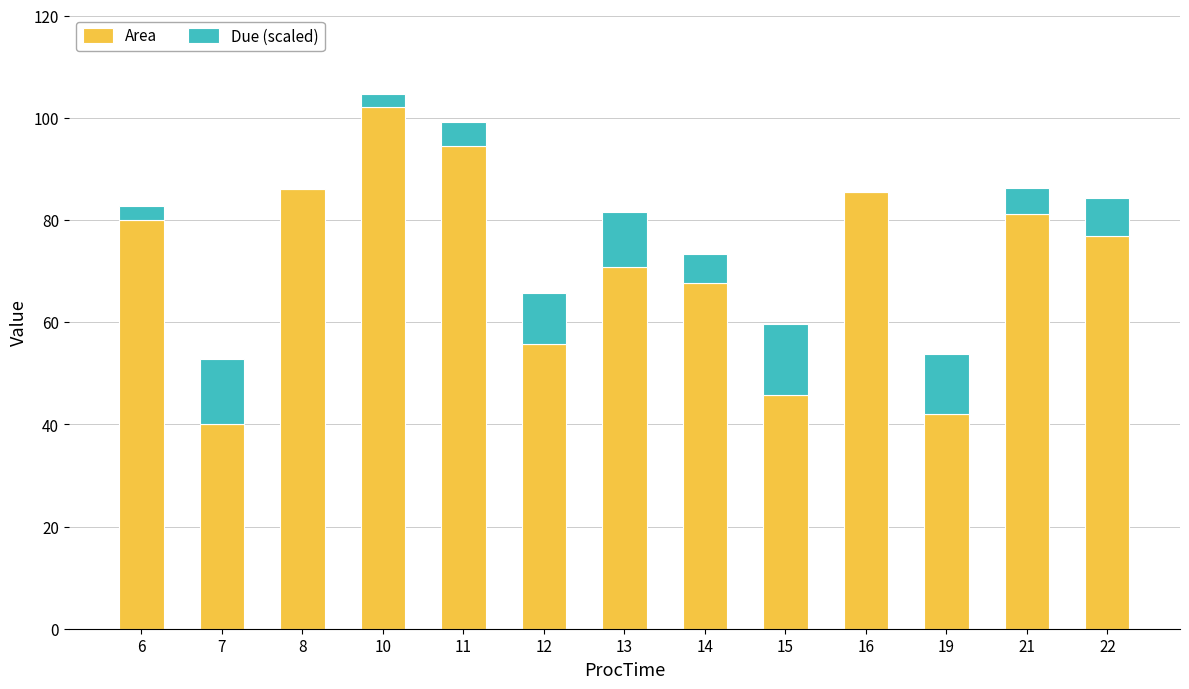

At which category is the sum across all series the highest?

10